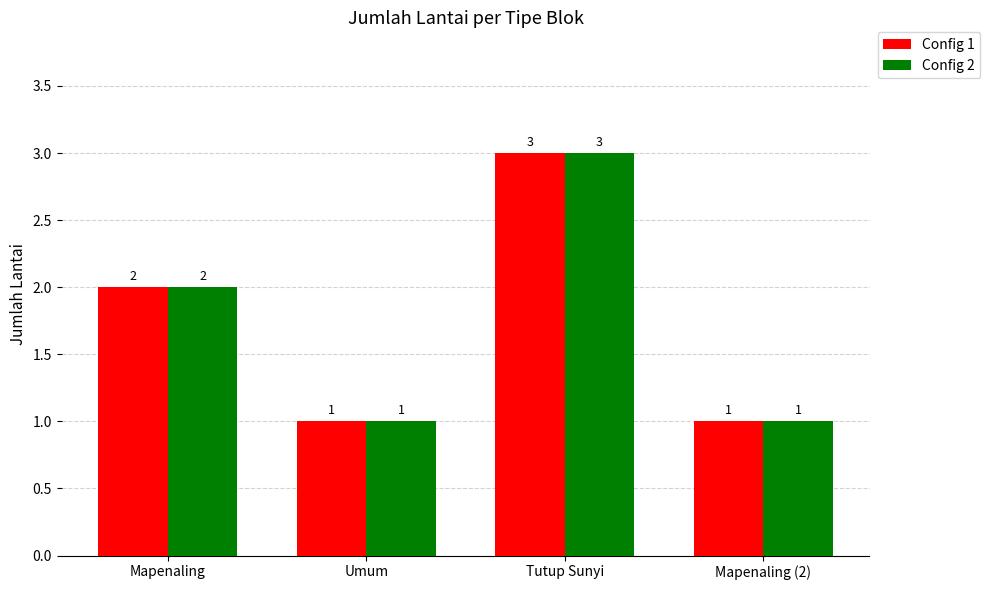

At which label is Config 1 closest to 2?

Mapenaling